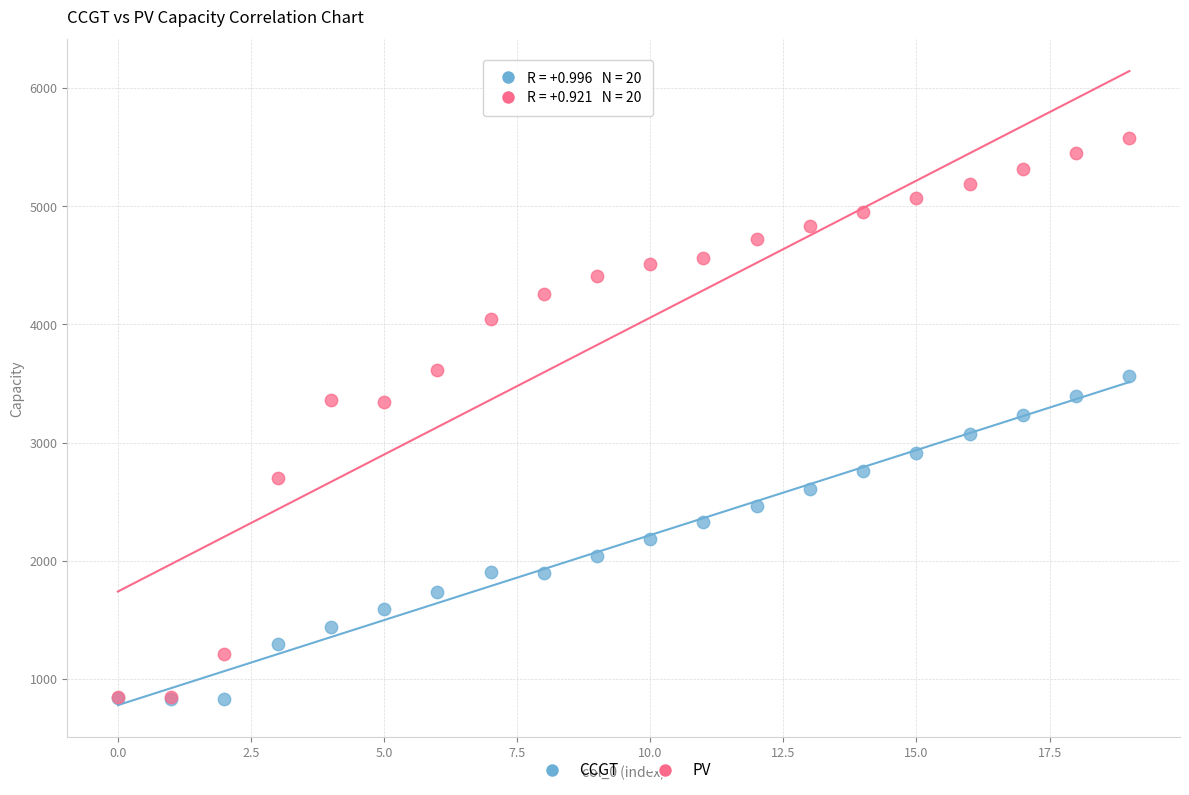

Which series has the widest spread of Y values?

PV